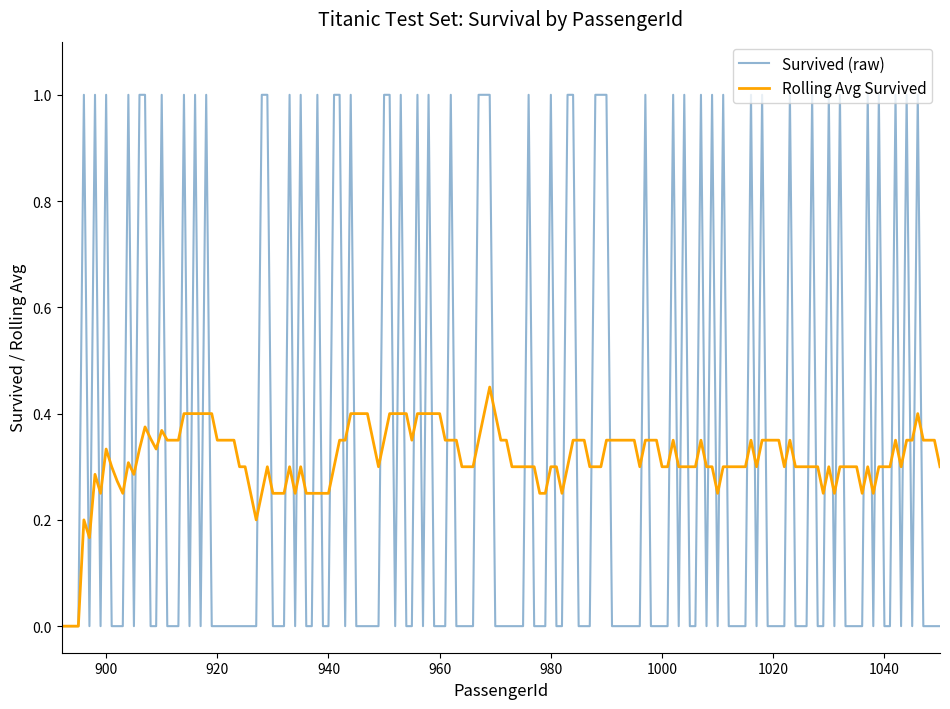

Which series has the widest spread of values?

Survived (raw)